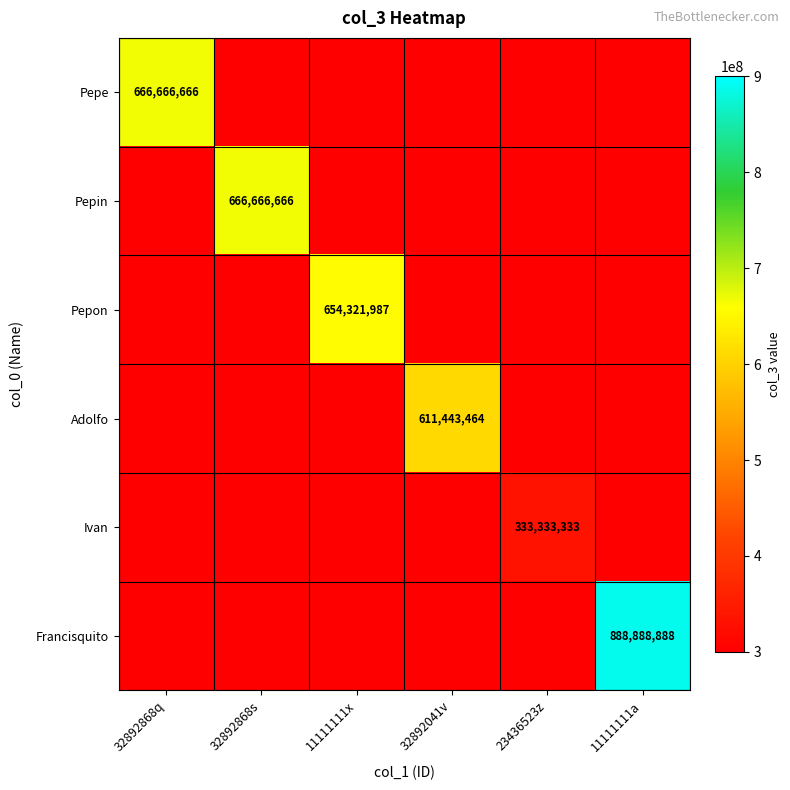

Is the value of Francisquito at 32892868q greater than the value of Ivan at 11111111x?

No